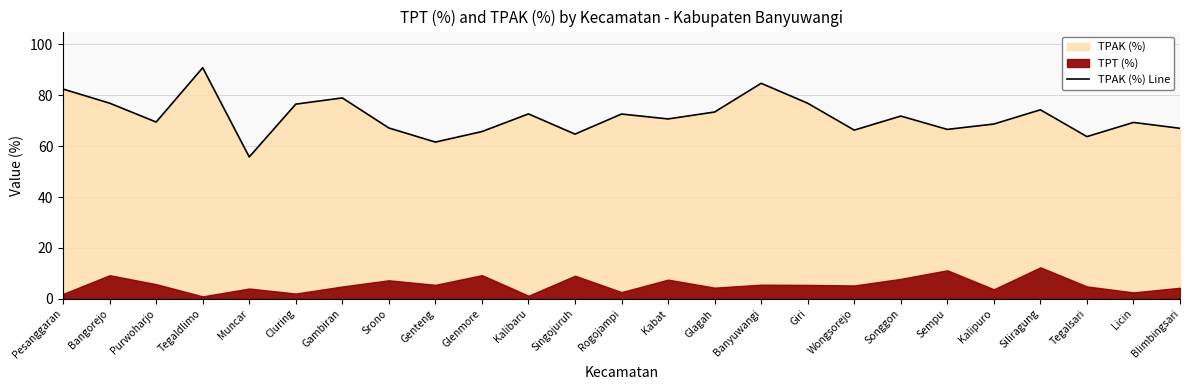

What is the label of the 7th point from the right?

Songgon